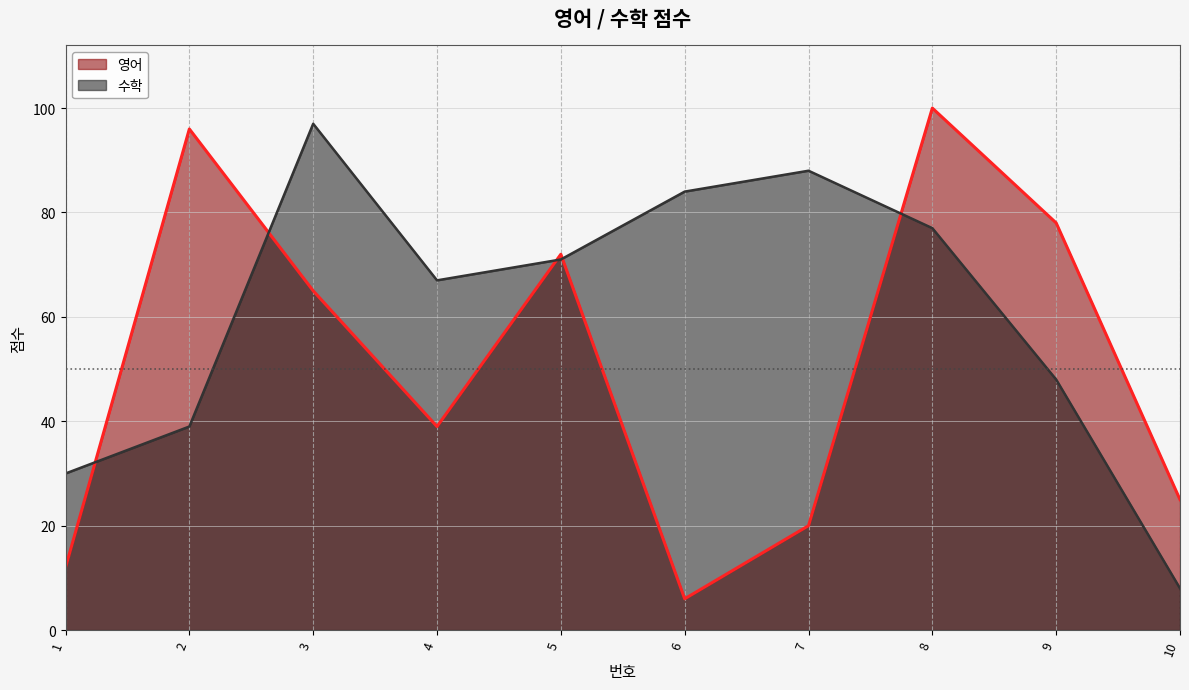

Reading left to right, what are all the values shown in this chart?

영어: 12	96	65	39	72	6	20	100	78	25
수학: 30	39	97	67	71	84	88	77	48	8